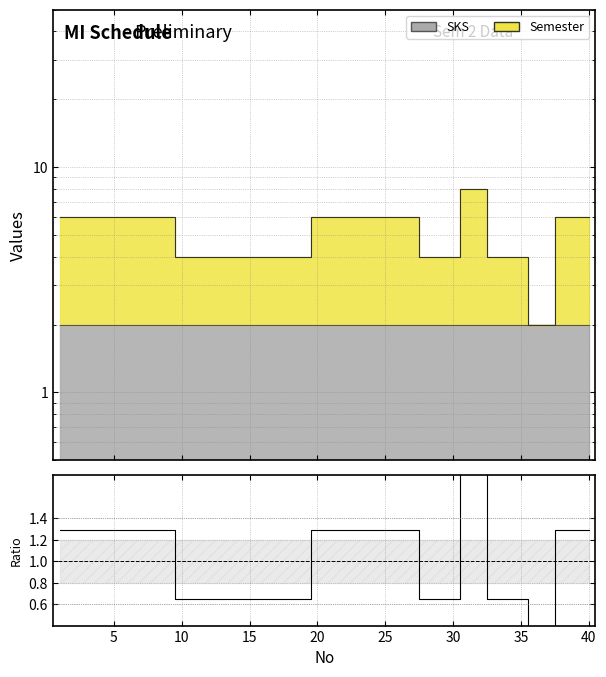

Reading left to right, extract all data points from this chart.

1.3	1.3	1.3	1.3	1.3	1.3	1.3	1.3	1.3	0.6	0.6	0.6	0.6	0.6	0.6	0.6	0.6	0.6	0.6	1.3	1.3	1.3	1.3	1.3	1.3	1.3	1.3	0.6	0.6	0.6	1.9	1.9	0.6	0.6	0.6	0.0	0.0	1.3	1.3	1.3